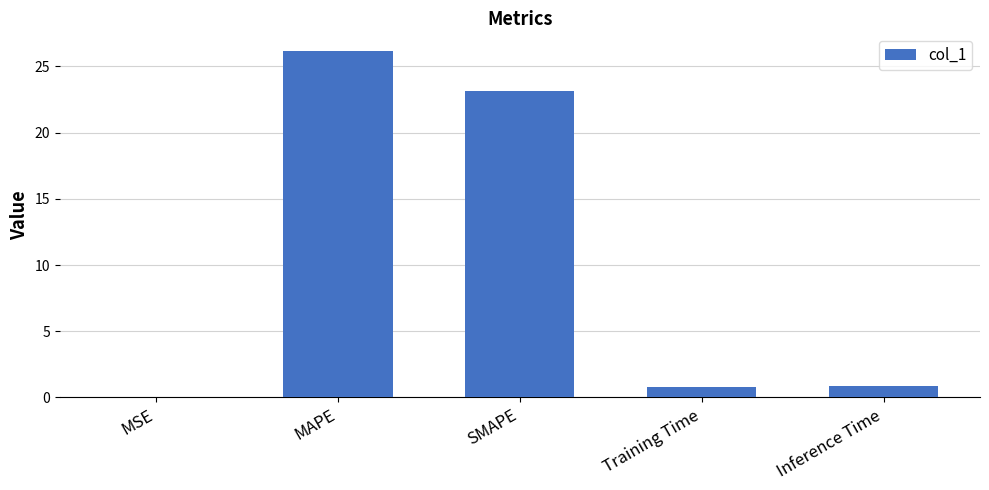

The value at SMAPE is 13.7. True or false?

False